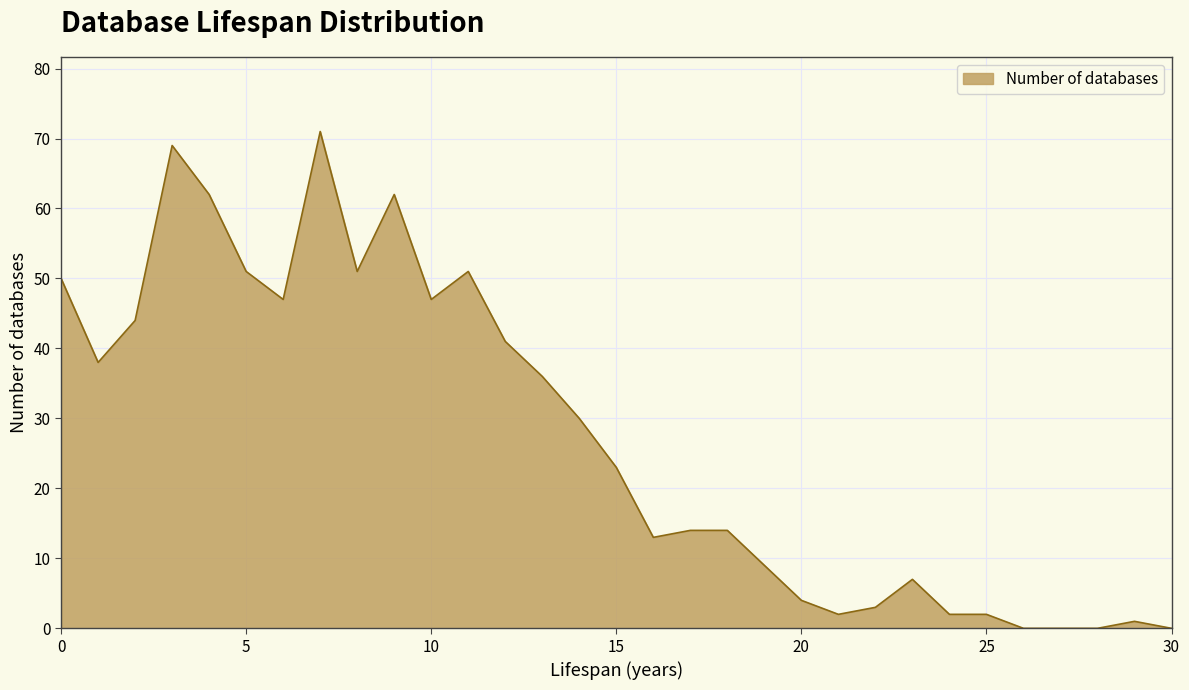

What is the greatest value displayed?

71